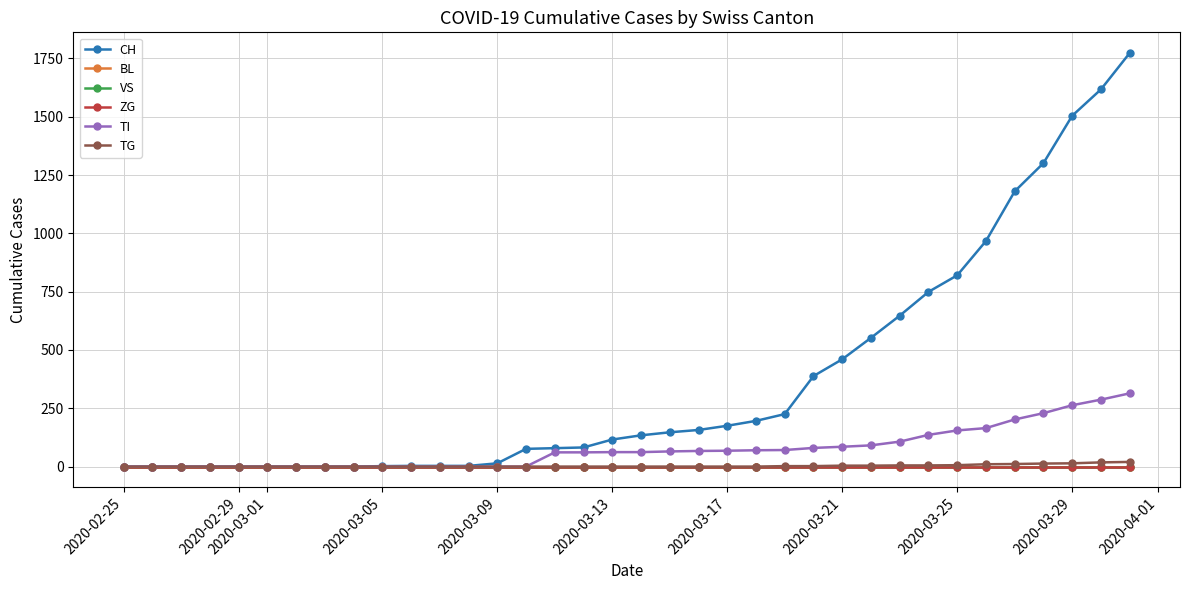

Does the chart have visible grid lines?

Yes